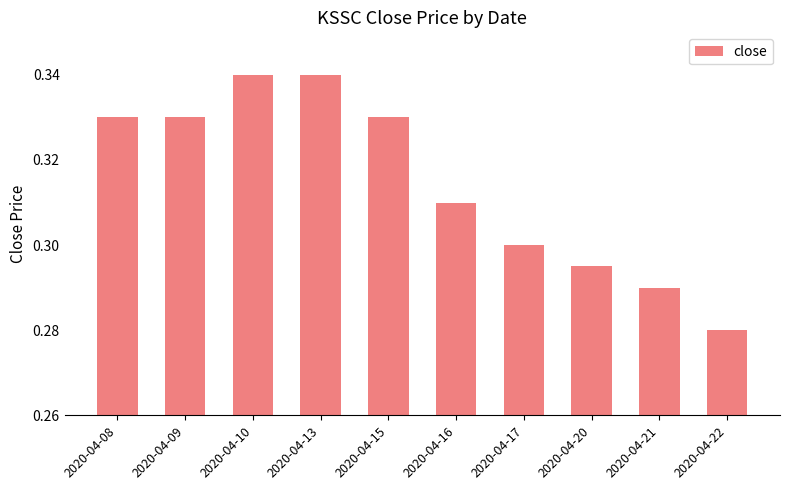

What is the sum of all values?

3.1